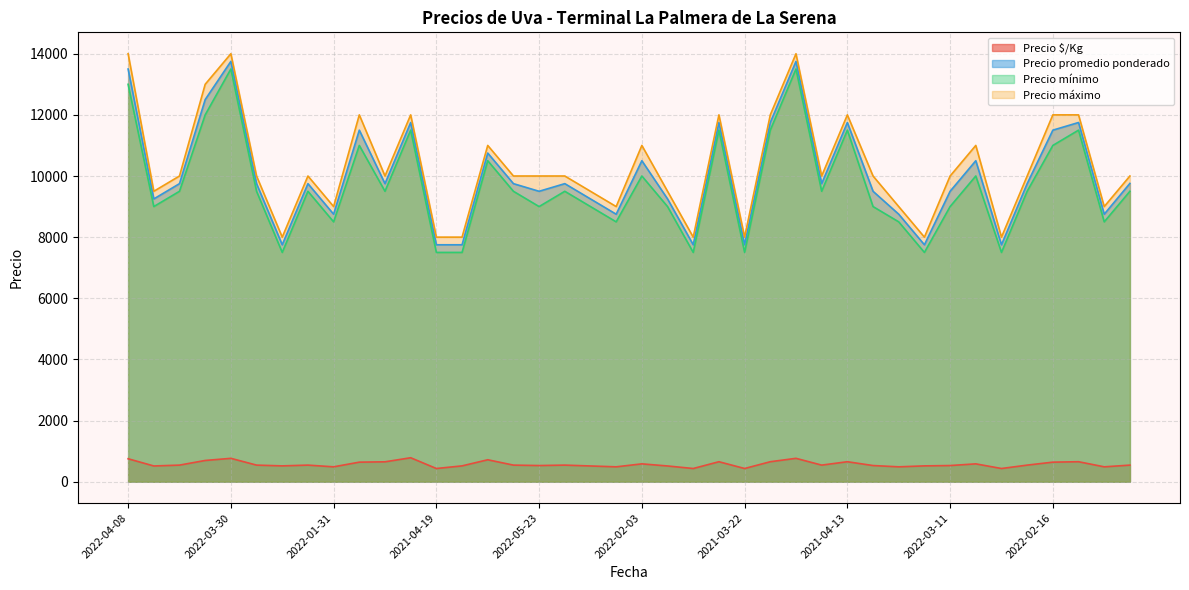

Is the value of Precio máximo at 2022-01-20 greater than the value of Precio promedio ponderado at 2022-04-08?

No